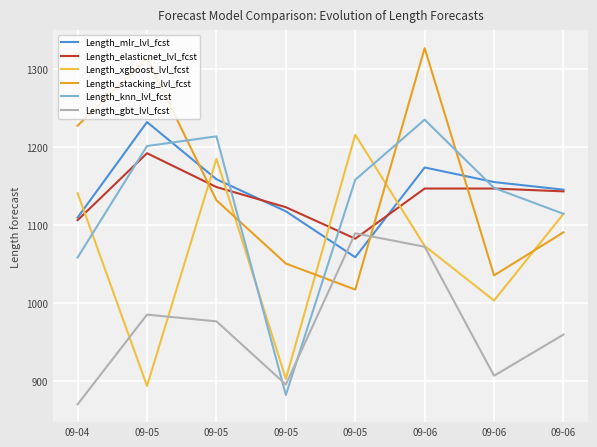

What value does the Length_xgboost_lvl_fcst series have at 09-05?

1215.8